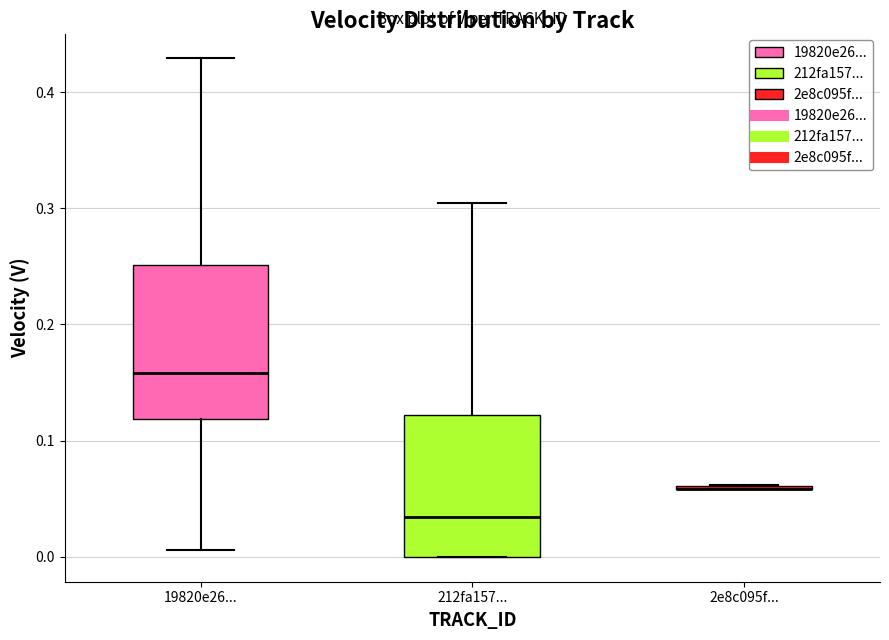

Reading left to right, read every box against the y-axis: the position of its median line, the range the box covers, and the ends of its whiskers. The values are not printed on the chart, so give them approximately, as read against the axis.

19820e26...: median 0.16, box 0.12 to 0.25, whiskers 0.01 to 0.43
212fa157...: median 0.03, box 0.00 to 0.12, whiskers 0.00 to 0.30
2e8c095f...: box collapsed to a line at 0.06, whiskers 0.06 to 0.06